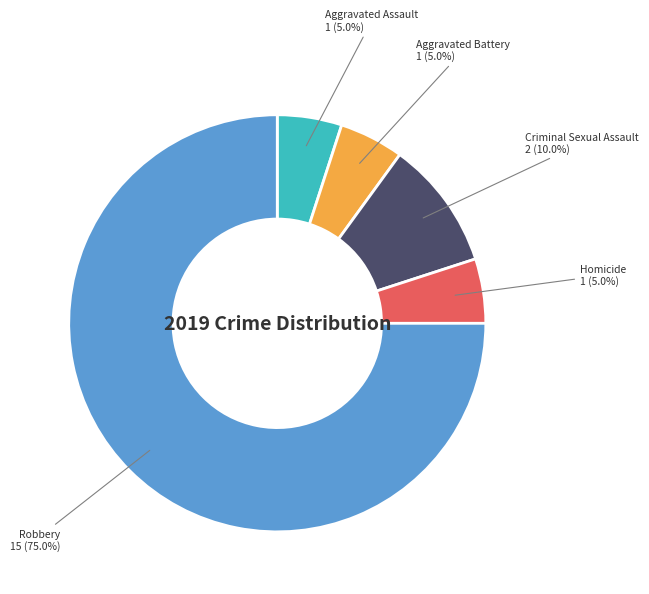

Do Robbery and Aggravated Assault together represent more than half of the pie?

Yes